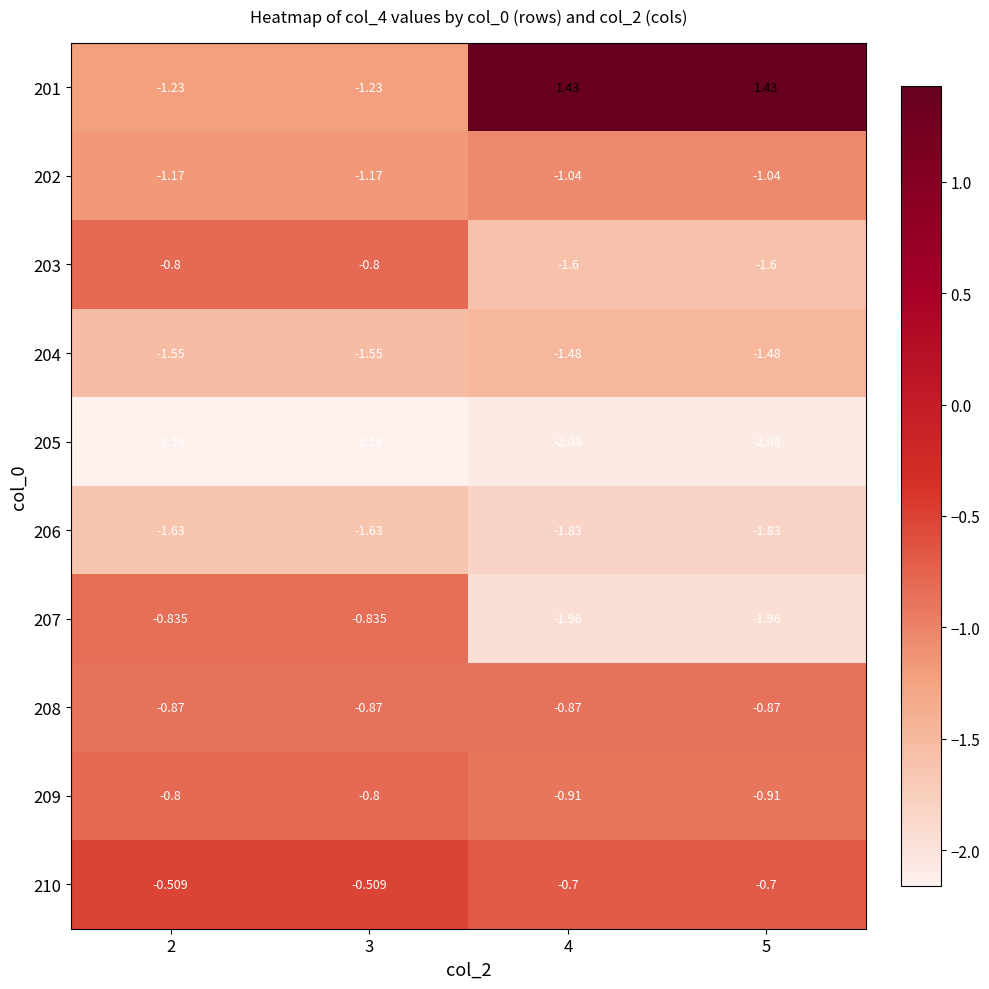

What is the smallest value displayed?

-2.2